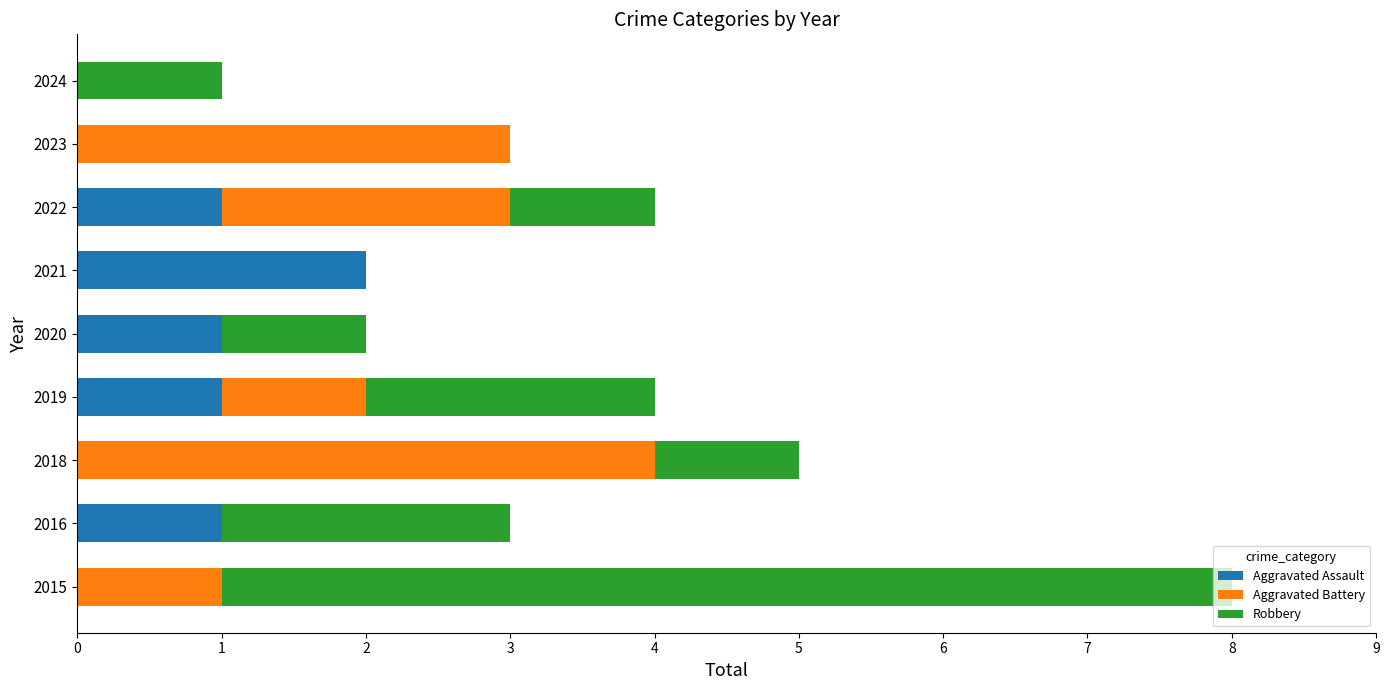

Which category has the highest value in the Aggravated Assault series?

2021